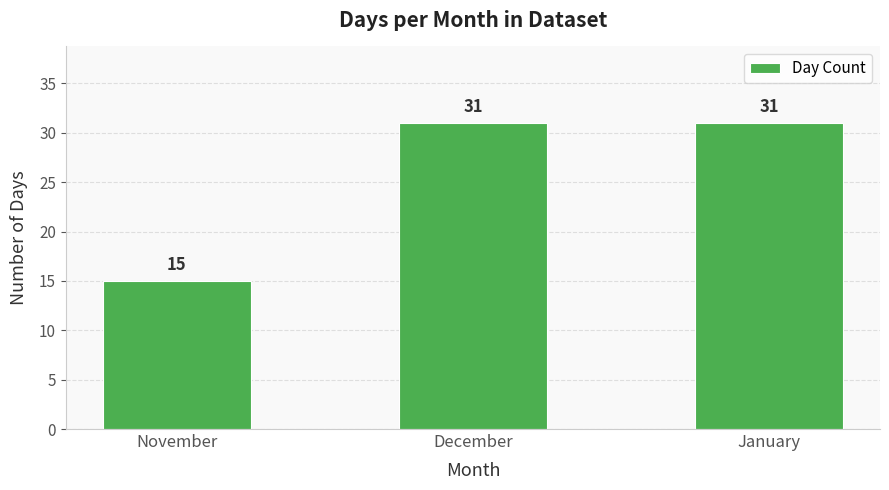

Count the number of data series in this chart.

1